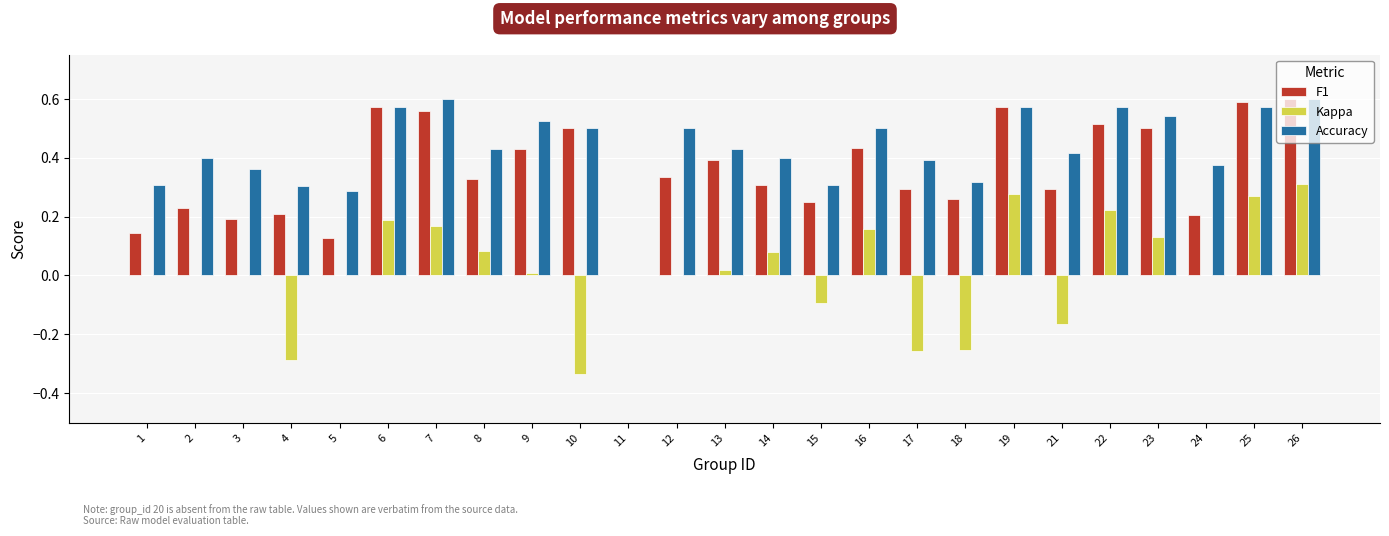

Which series has the largest total across all categories?

Accuracy